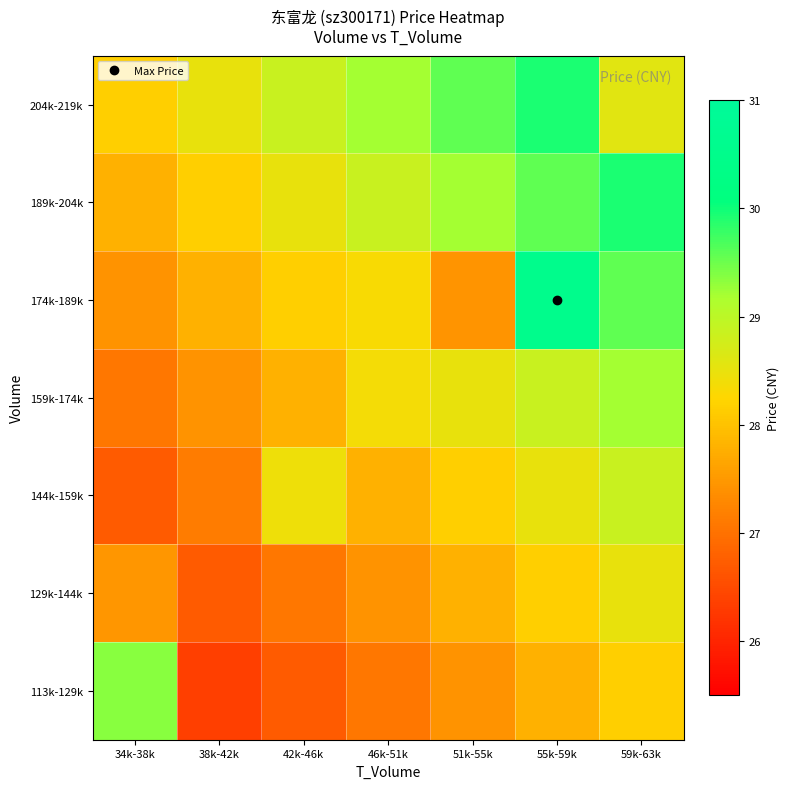

Count the number of categories in the chart.

7